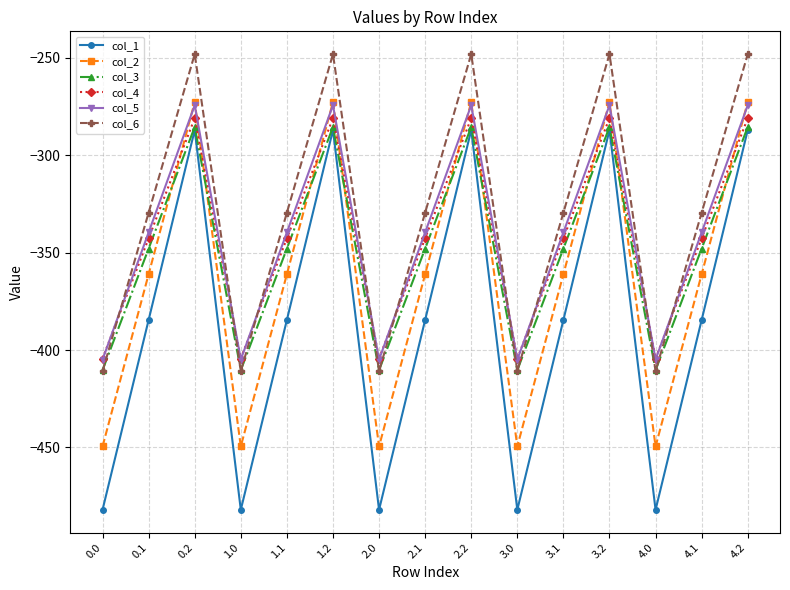

True or false: col_1 and col_5 cross at least once.

False